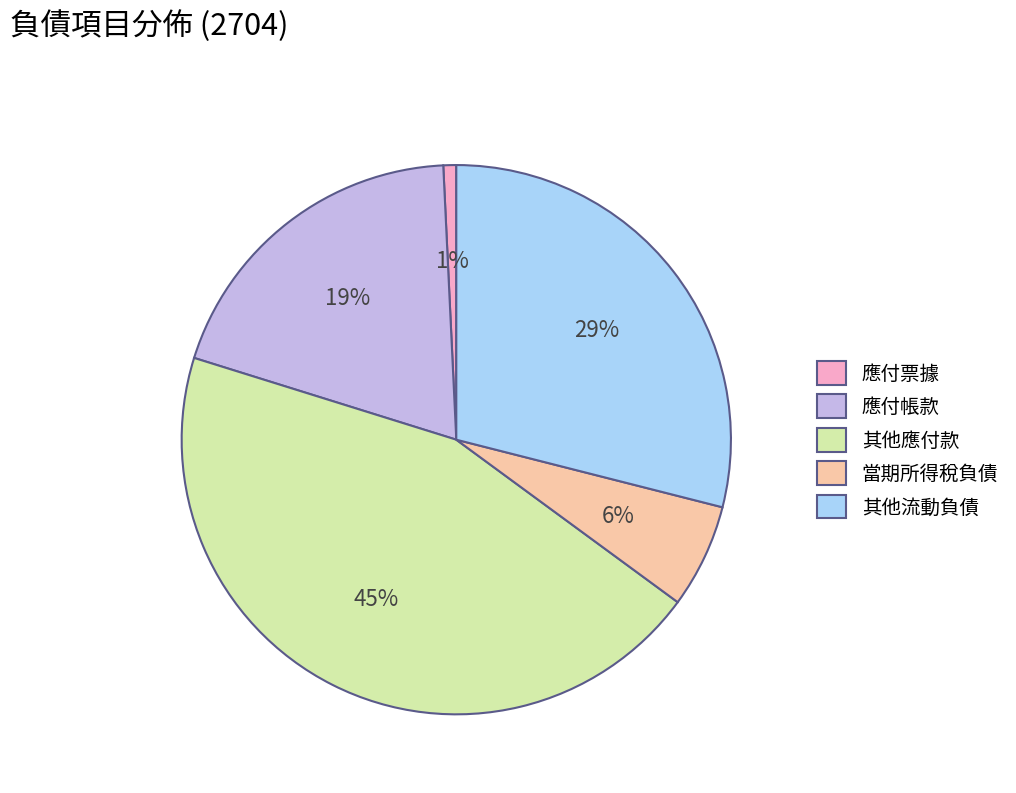

To the nearest percent, what percentage of the pie is 應付票據?

1%